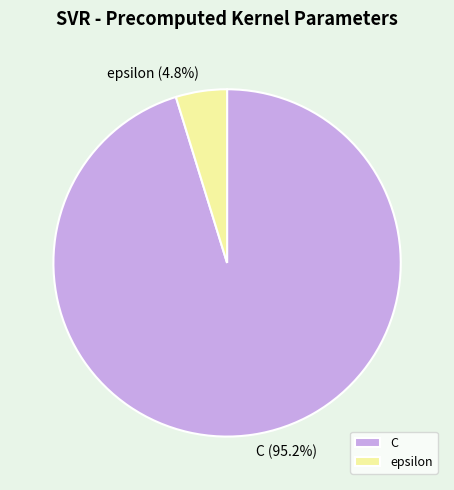

What percentage is NOT represented by C?

4.8%